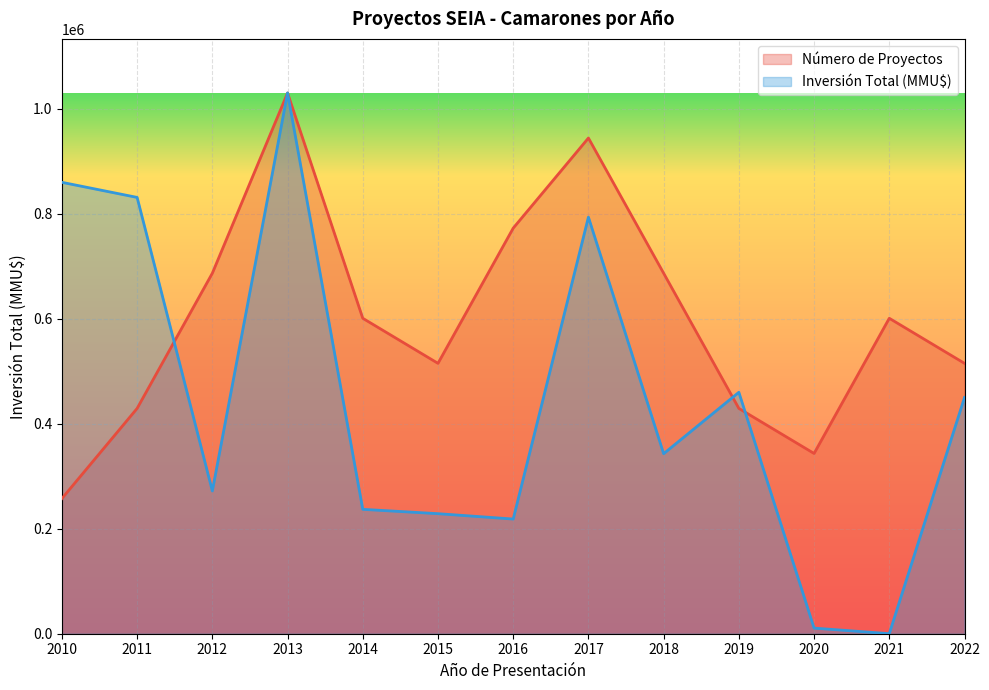

At which category does Inversión Total (MMU$) reach its first local peak?

2013